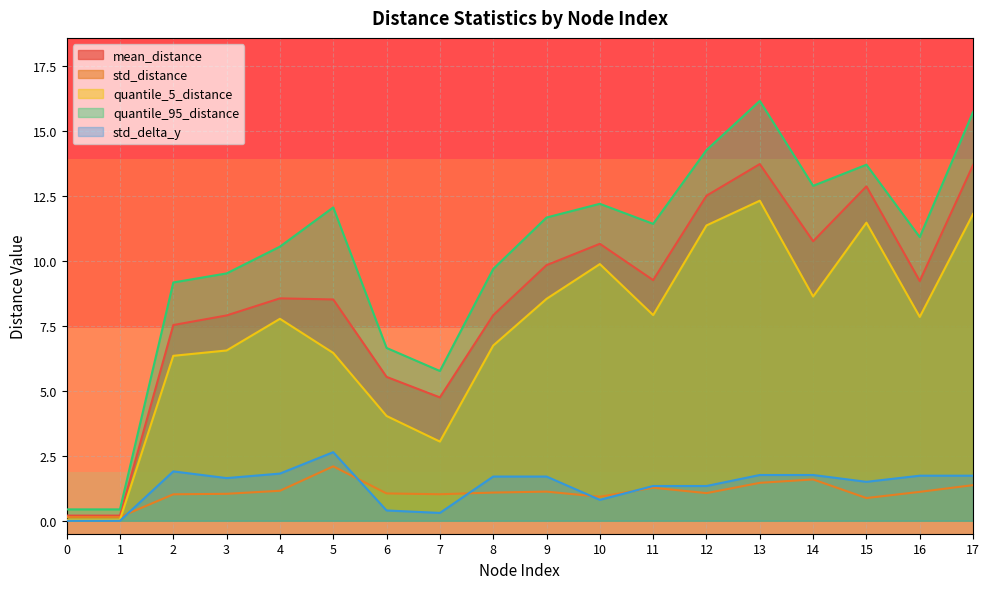

Reading left to right, extract all data points from this chart.

mean_distance: 0.2	0.2	7.5	7.9	8.6	8.5	5.5	4.7	7.9	9.8	10.7	9.3	12.5	13.7	10.8	12.9	9.2	13.7
std_distance: 0.1	0.1	1.0	1.0	1.2	2.1	1.1	1.0	1.1	1.1	0.9	1.3	1.1	1.5	1.6	0.9	1.1	1.4
quantile_5_distance: 0.0	0.0	6.3	6.6	7.8	6.5	4.0	3.0	6.7	8.5	9.9	7.9	11.4	12.3	8.6	11.5	7.8	11.8
quantile_95_distance: 0.4	0.4	9.2	9.5	10.6	12.1	6.7	5.8	9.7	11.7	12.2	11.4	14.3	16.2	12.9	13.7	10.9	15.7
std_delta_y: 0.0	0.0	1.9	1.6	1.8	2.6	0.4	0.3	1.7	1.7	0.8	1.3	1.3	1.8	1.8	1.5	1.7	1.7